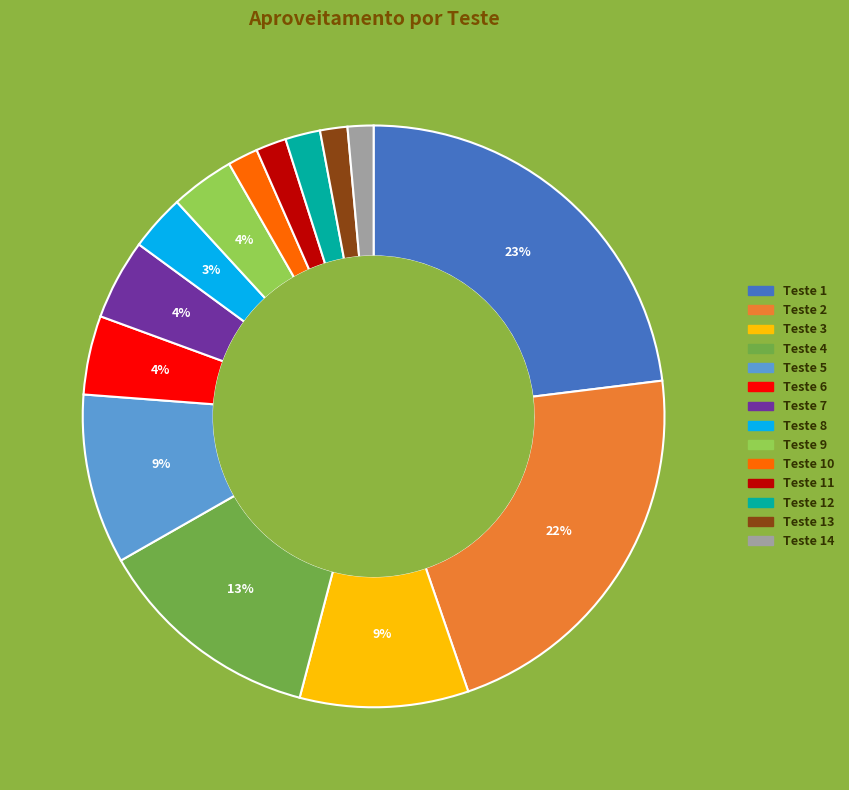

To the nearest percent, what is the difference between the largest and smallest slice percentages?

22%